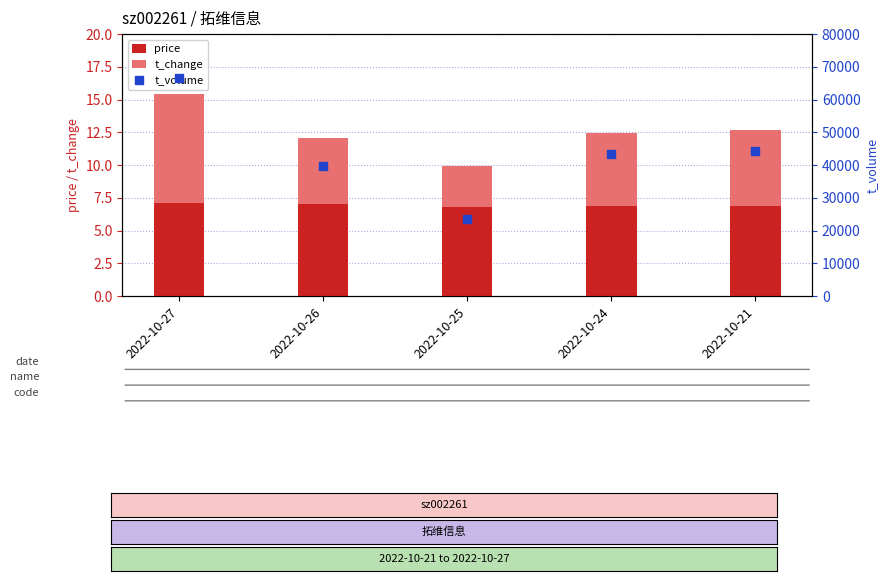

What is the total value across all series at 2022-10-21?

44457.7